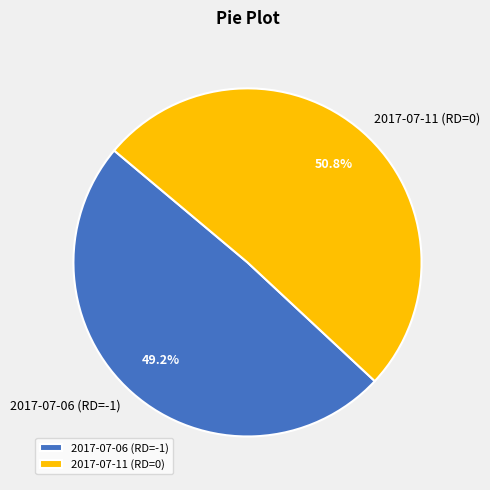

Which category accounts for the majority?

2017-07-11 (RD=0)